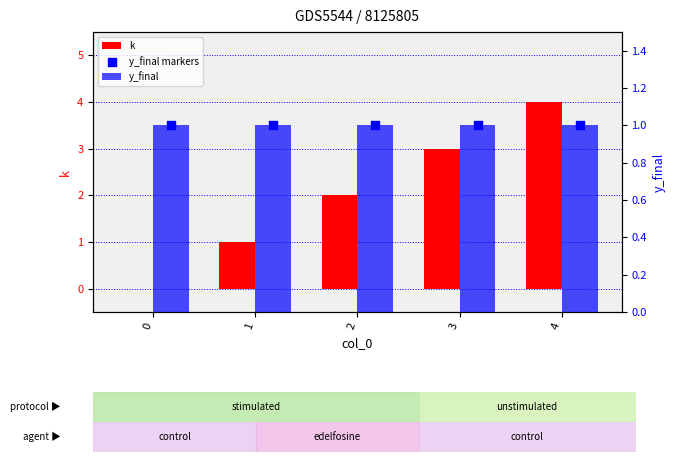

Is the value of k at 0 greater than the value of y_final markers at 4?

No